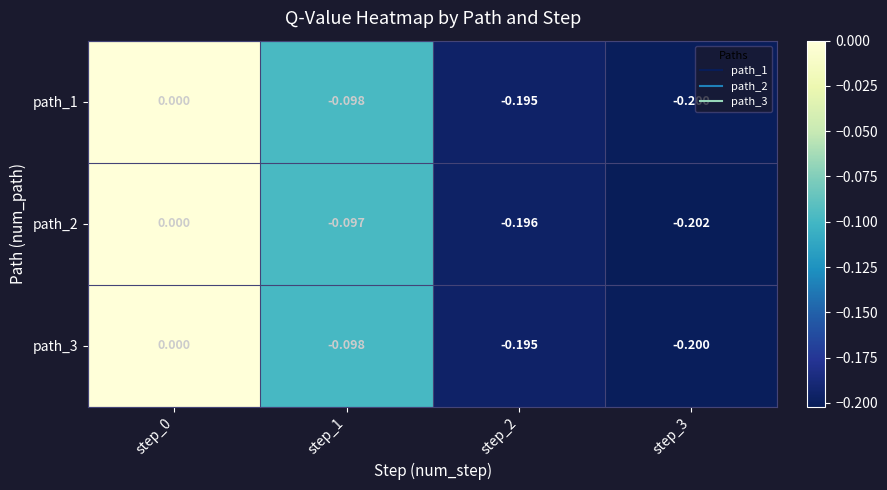

Is the value of path_2 at step_1 greater than the value of path_3 at step_0?

No